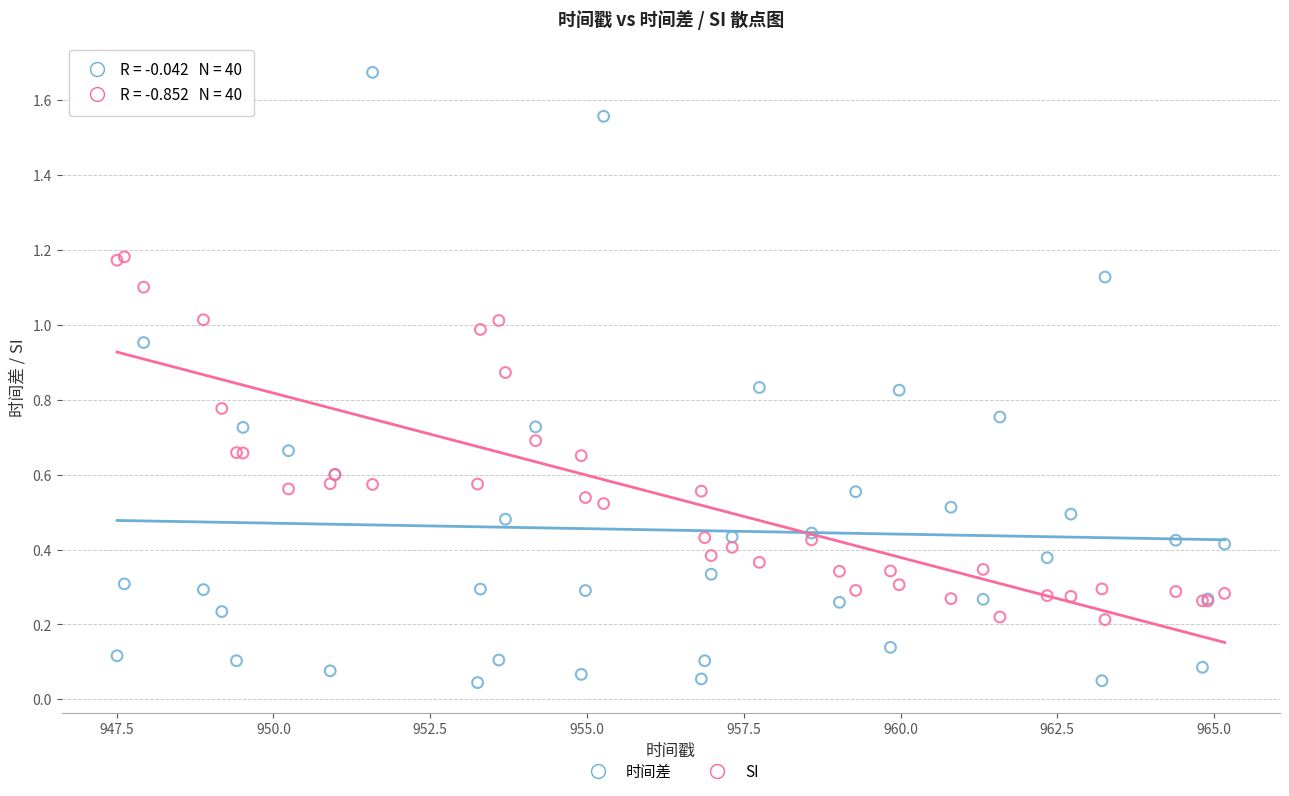

Which series reaches the maximum Y coordinate?

时间差